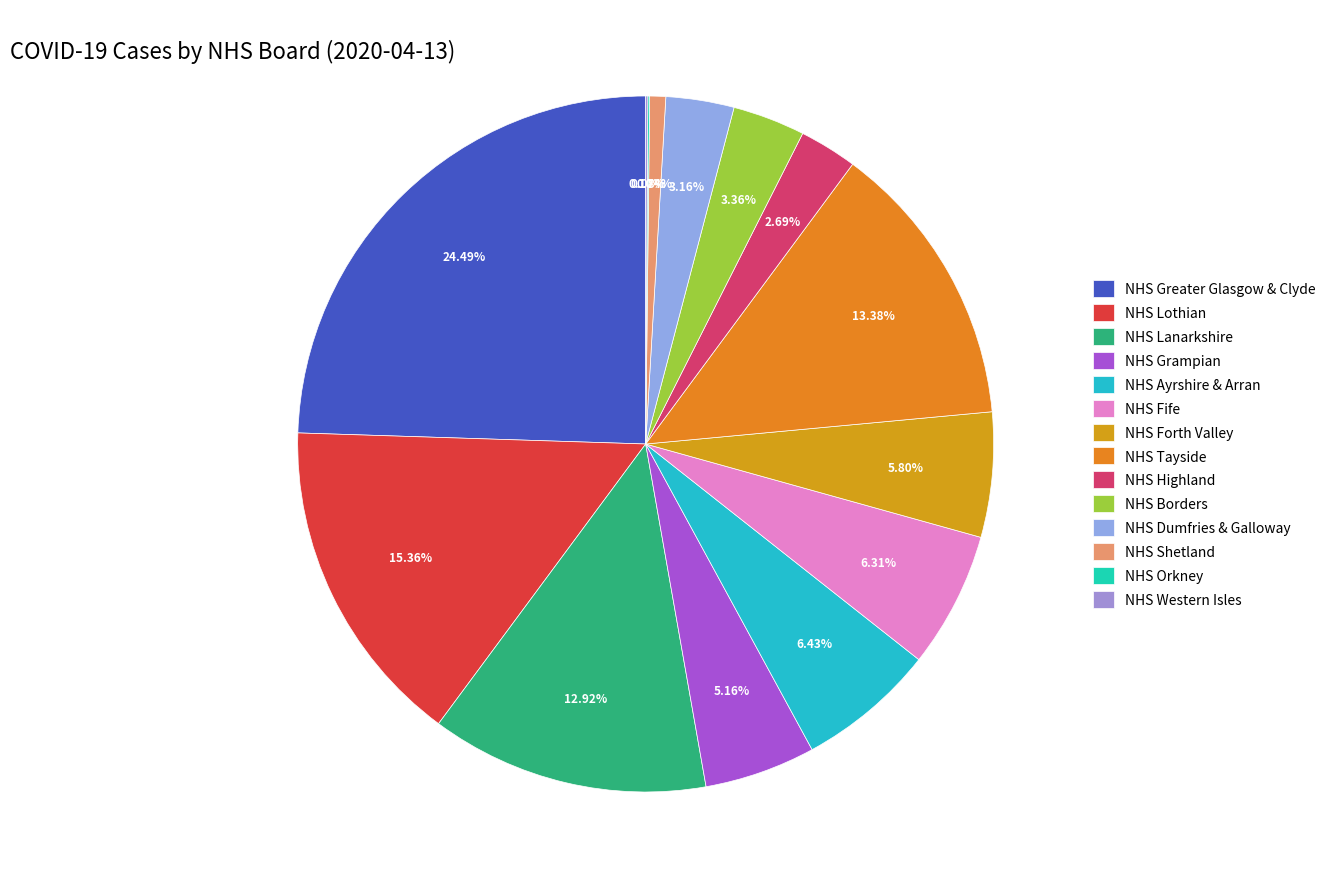

Is it true that NHS Lanarkshire is 13% of the pie?

True